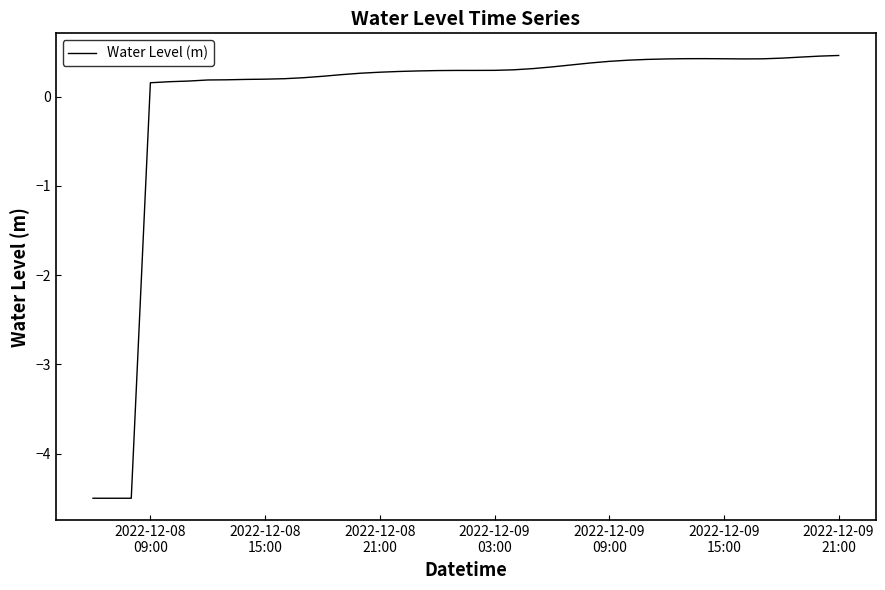

What is the difference between the maximum and minimum values?

5.0